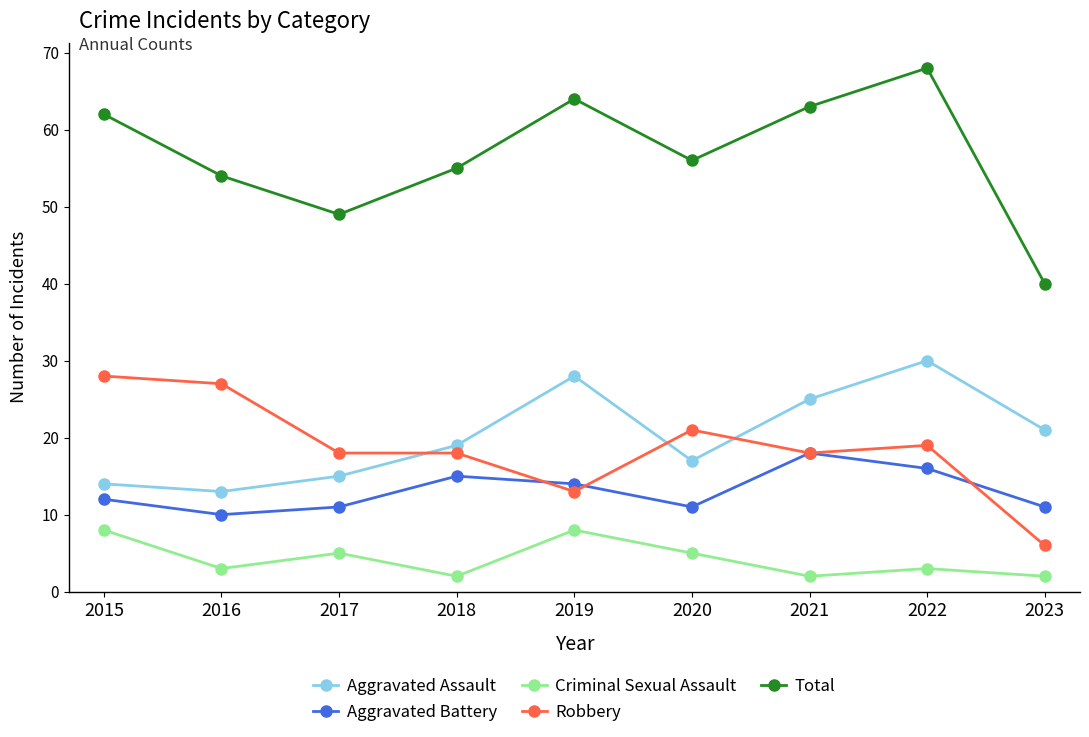

At which category does Aggravated Battery reach its first local peak?

2018